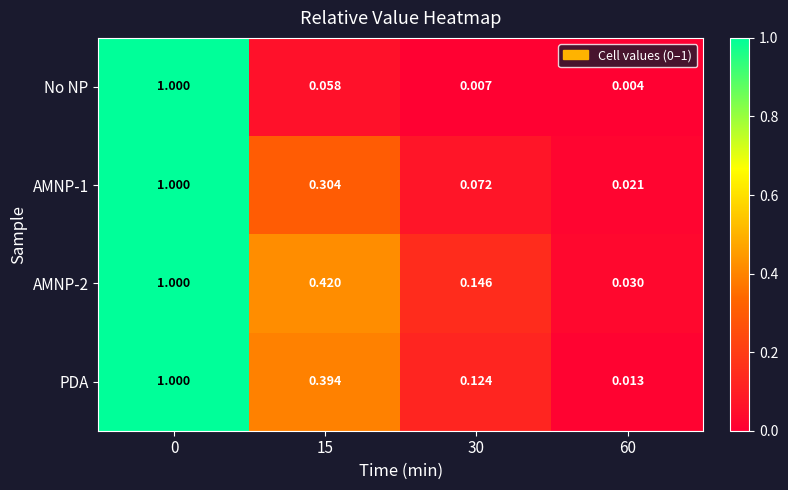

Which series has the widest spread of values?

No NP